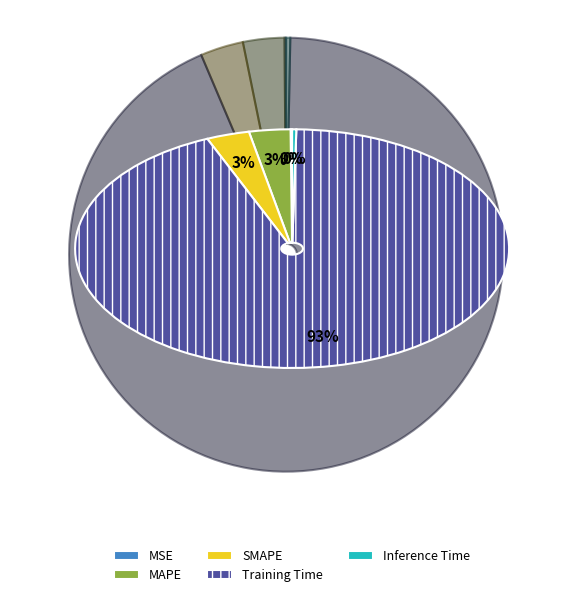

What is the smallest slice in the pie chart?

MSE